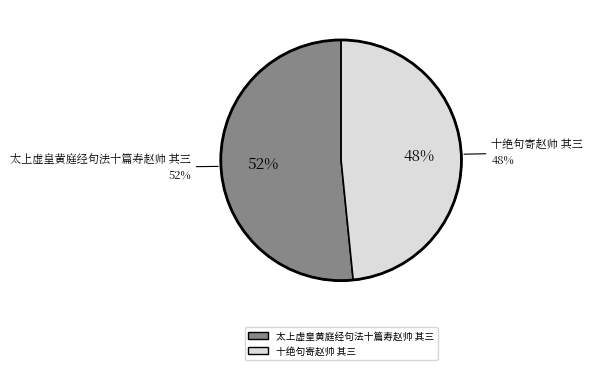

How many slices are in this pie chart?

2